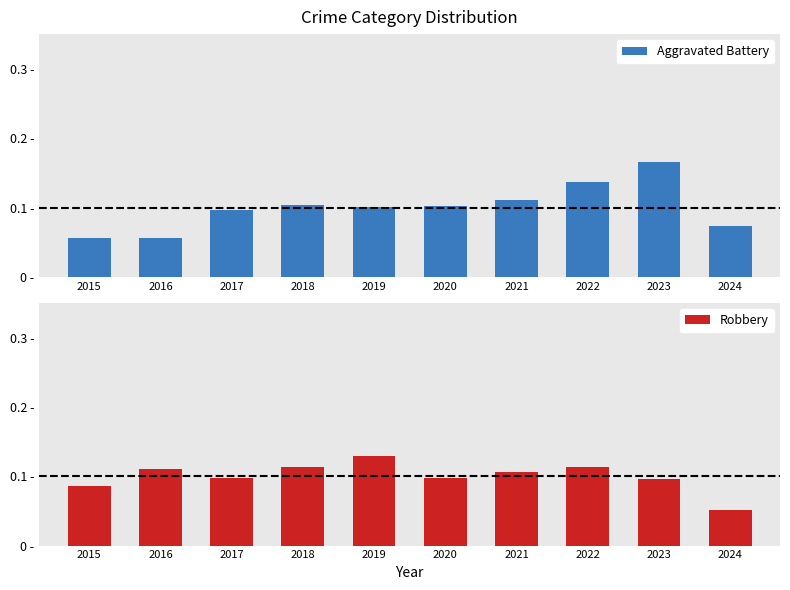

How many Robbery values are between 0 and 1?

10